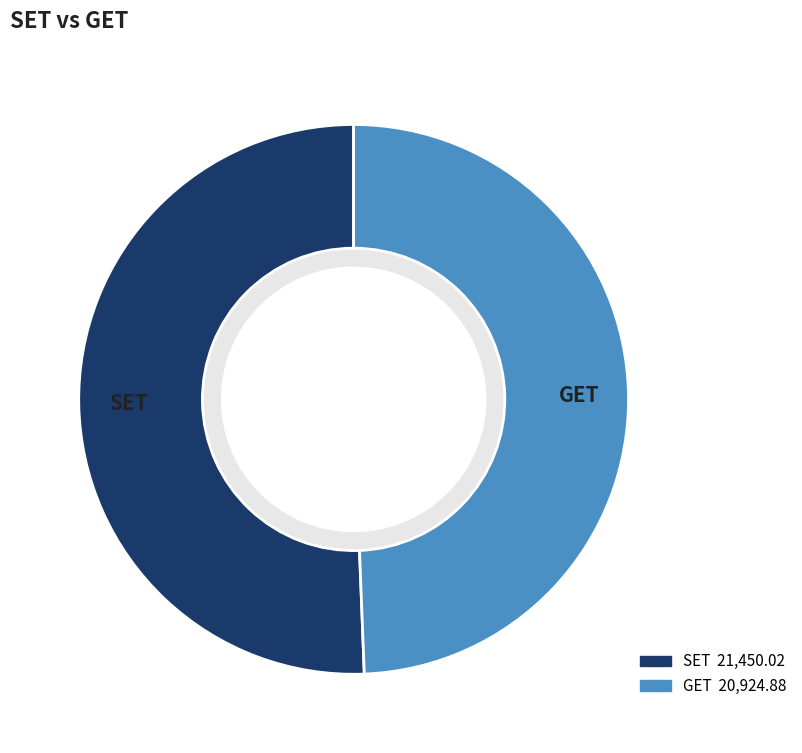

Do SET and GET together represent more than half of the pie?

Yes